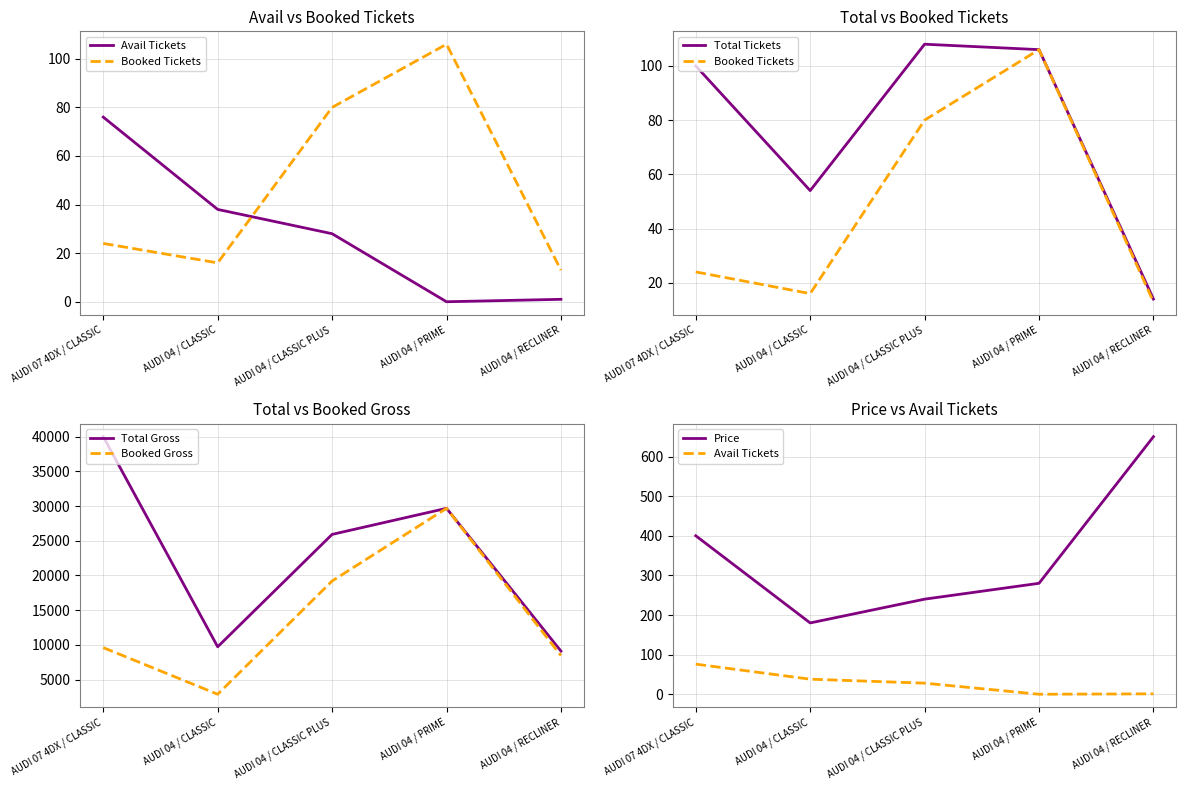

How many categories are shown in the chart?

5